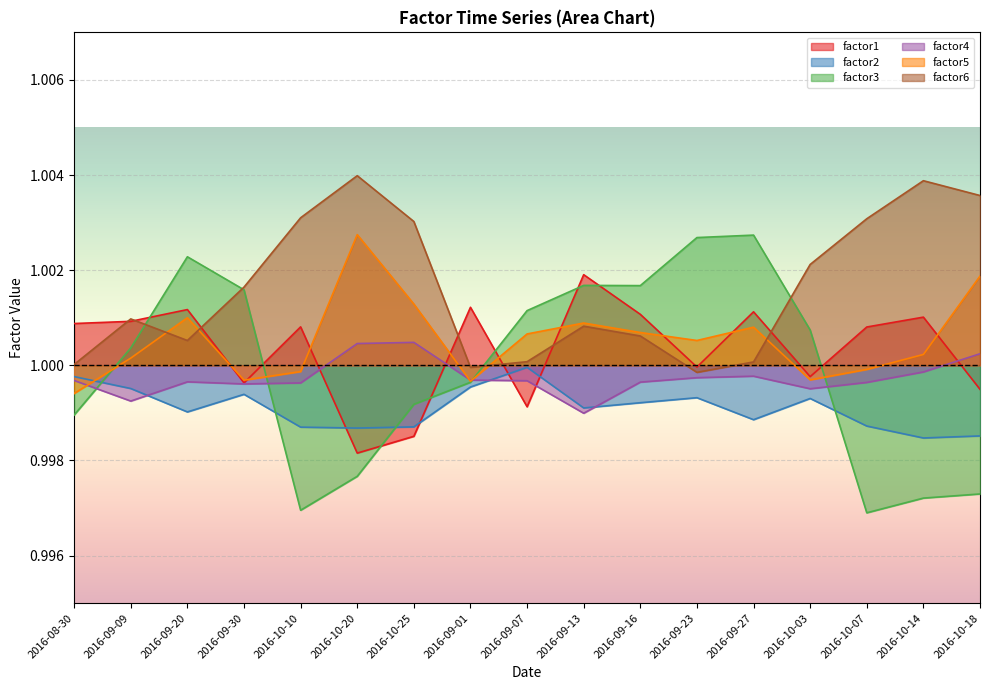

How many interior local peaks does the factor2 series have?

4